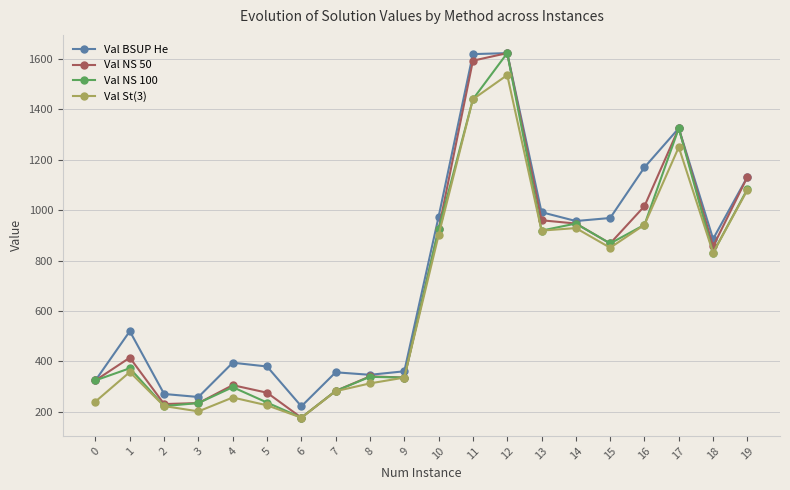

List the series in order of their overall mean, lowest first.

Val St(3), Val NS 100, Val NS 50, Val BSUP He